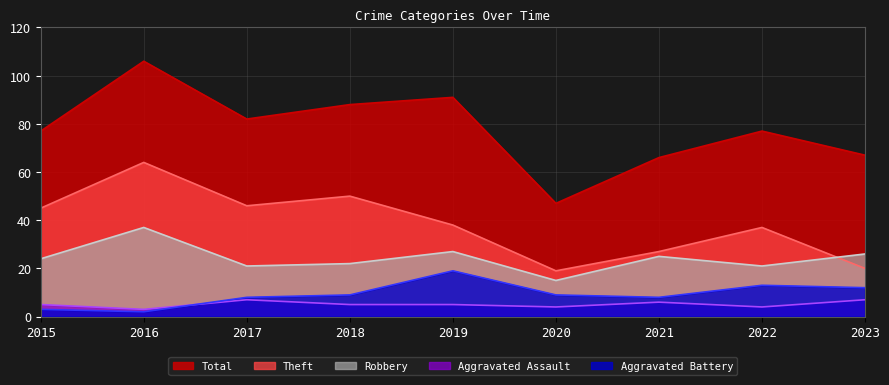

At which label does Aggravated Battery first exceed 9?

2019